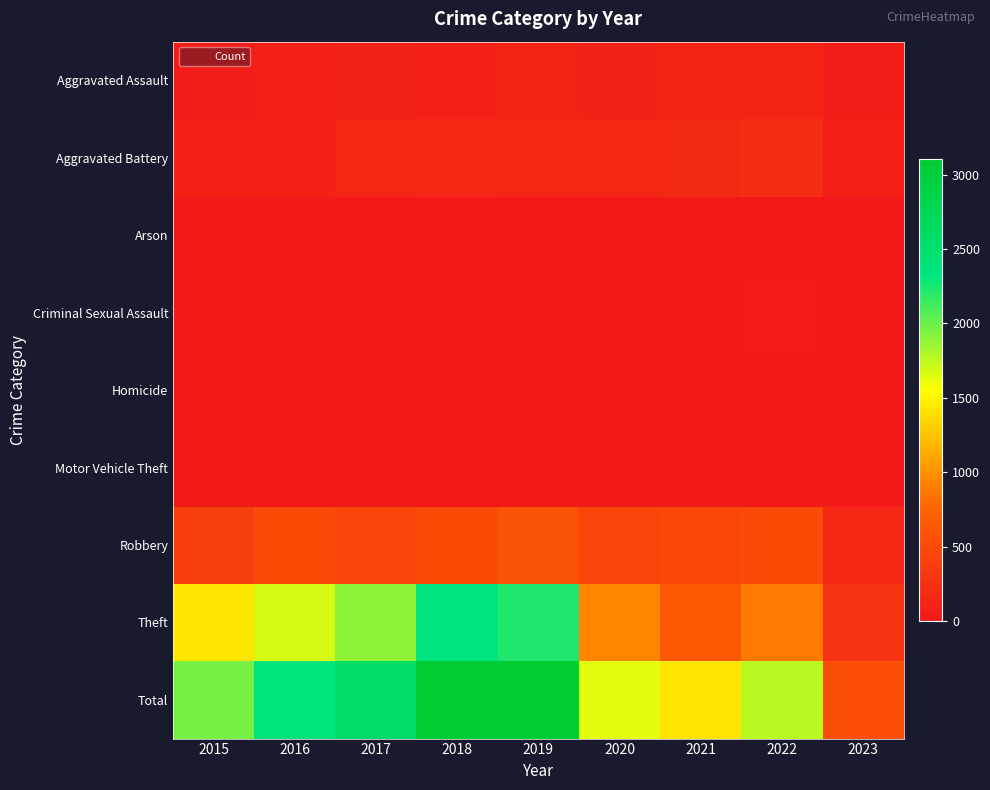

How many distinct data groups are displayed?

9